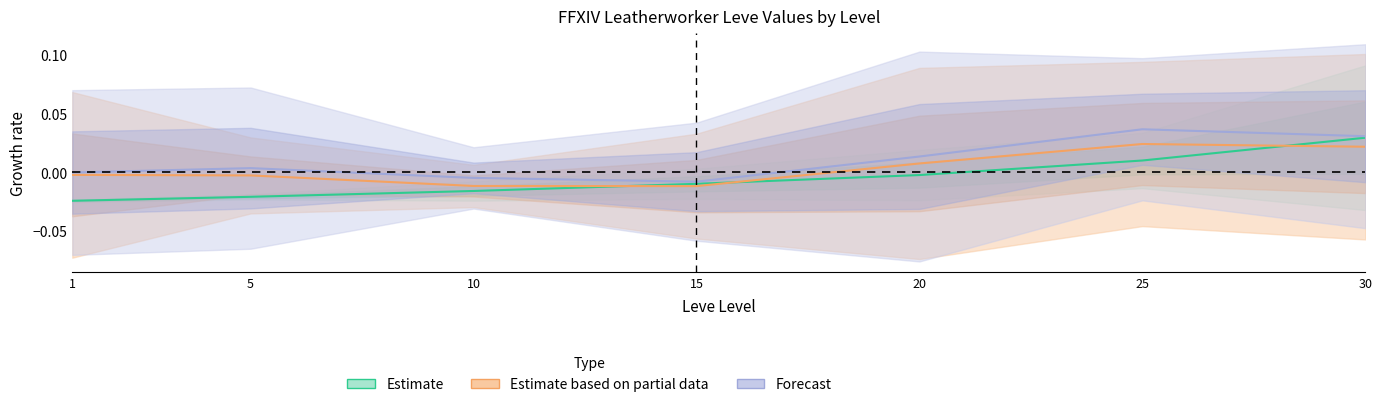

How many distinct data groups are displayed?

3